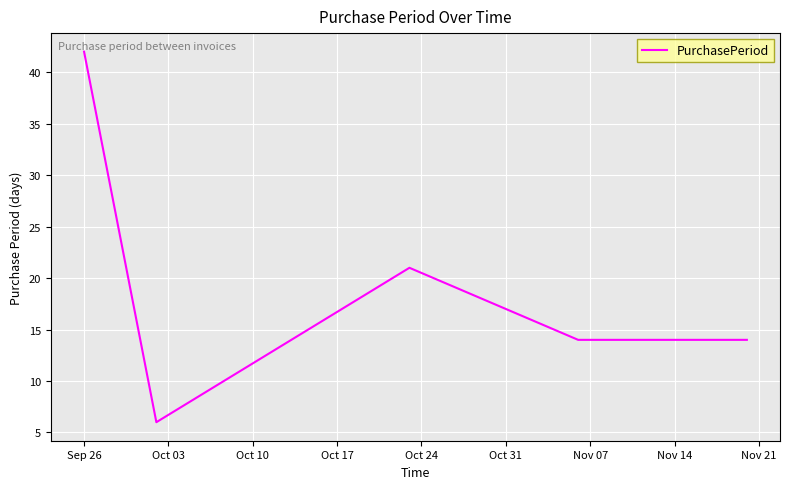

What is the minimum value shown in the chart?

6